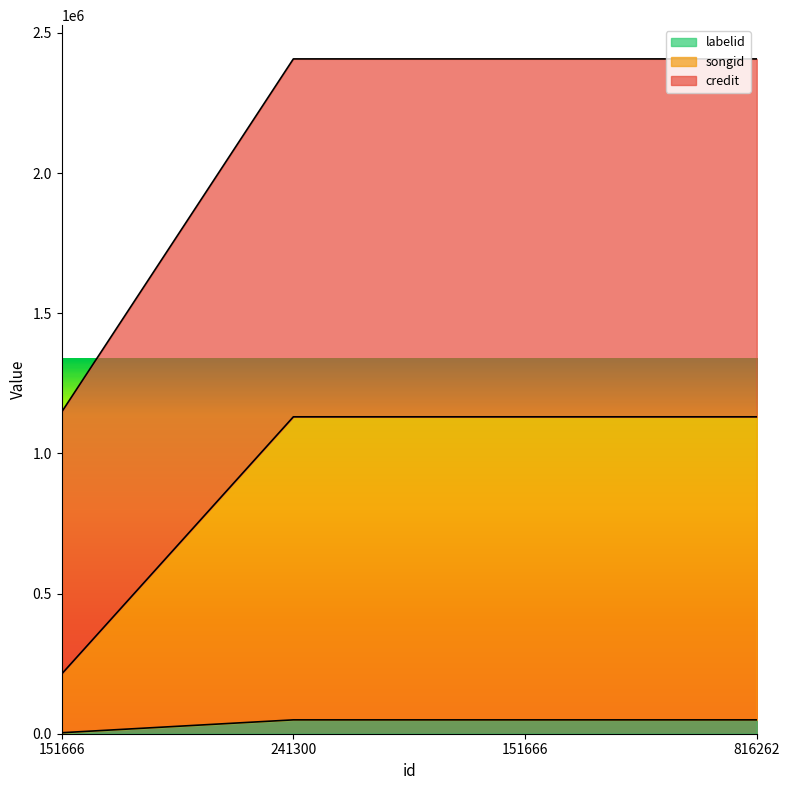

True or false: credit and labelid intersect in this chart.

False